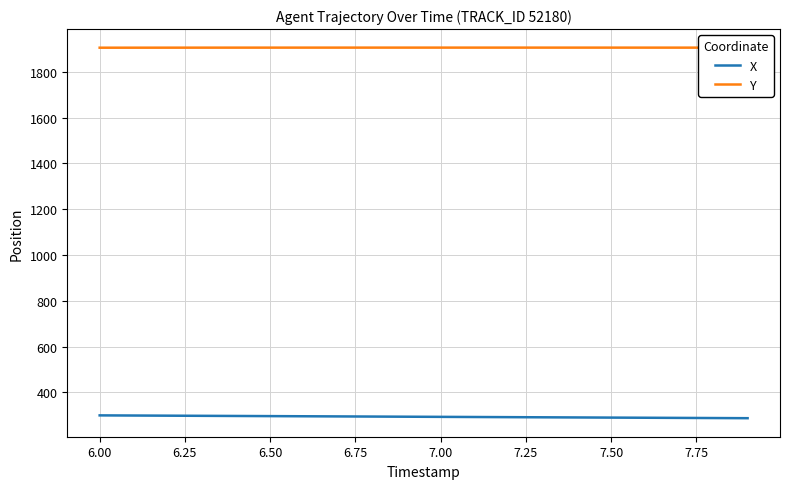

What is the maximum value for Y?

1905.6